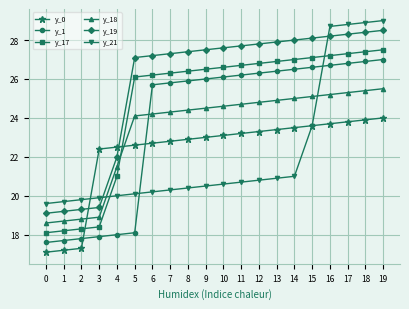

At 16, list the series in order from smallest to largest.

y_0, y_18, y_1, y_17, y_19, y_21